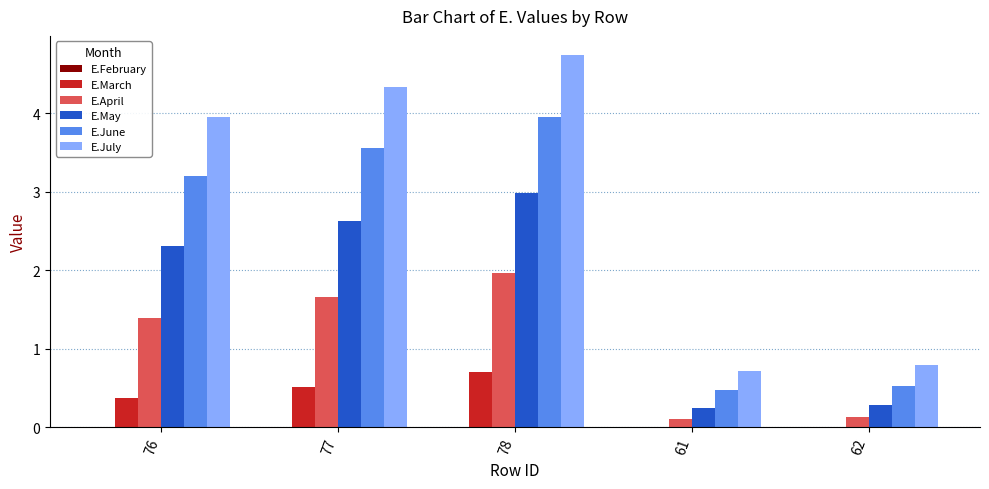

Which series has the largest total across all categories?

E.July